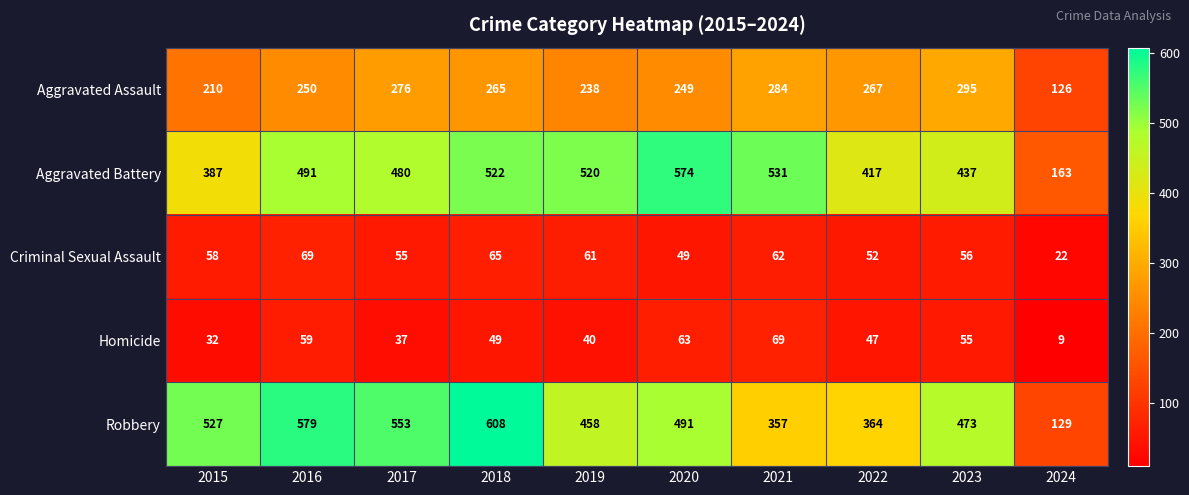

What is the greatest value displayed?

608